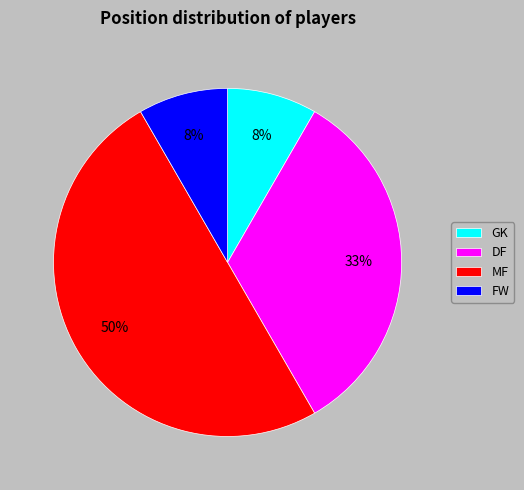

To the nearest percent, what is the average slice percentage?

25%